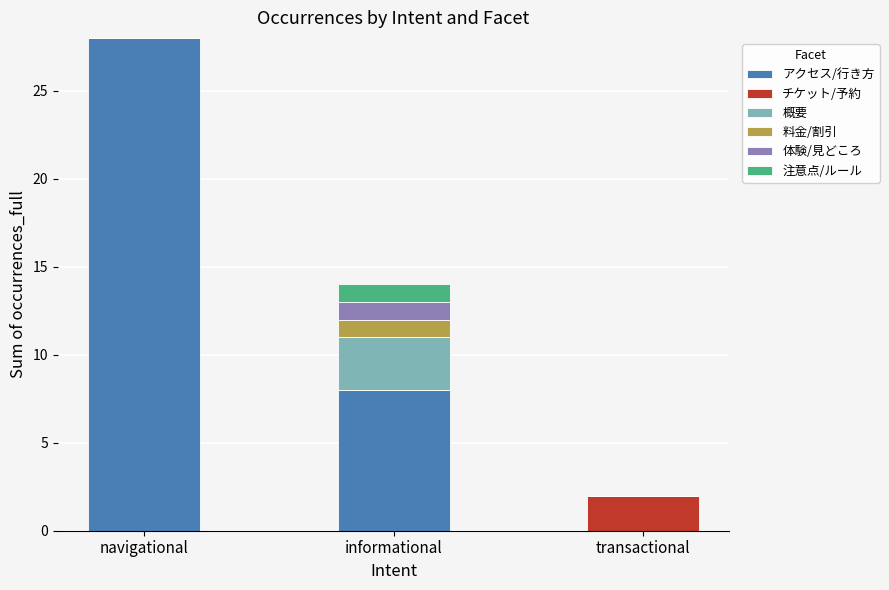

What is the maximum value for アクセス/行き方?

28